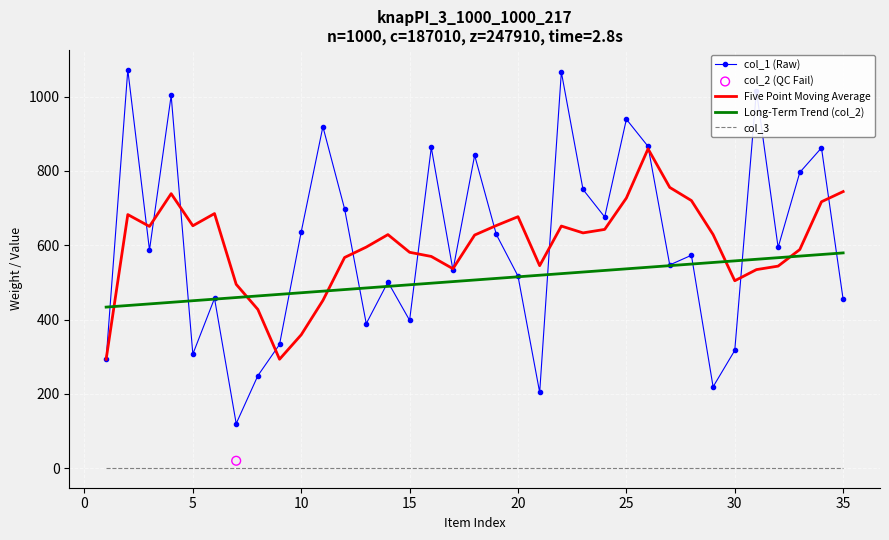

True or false: col_3 and col_1 (Raw) cross at least once.

False